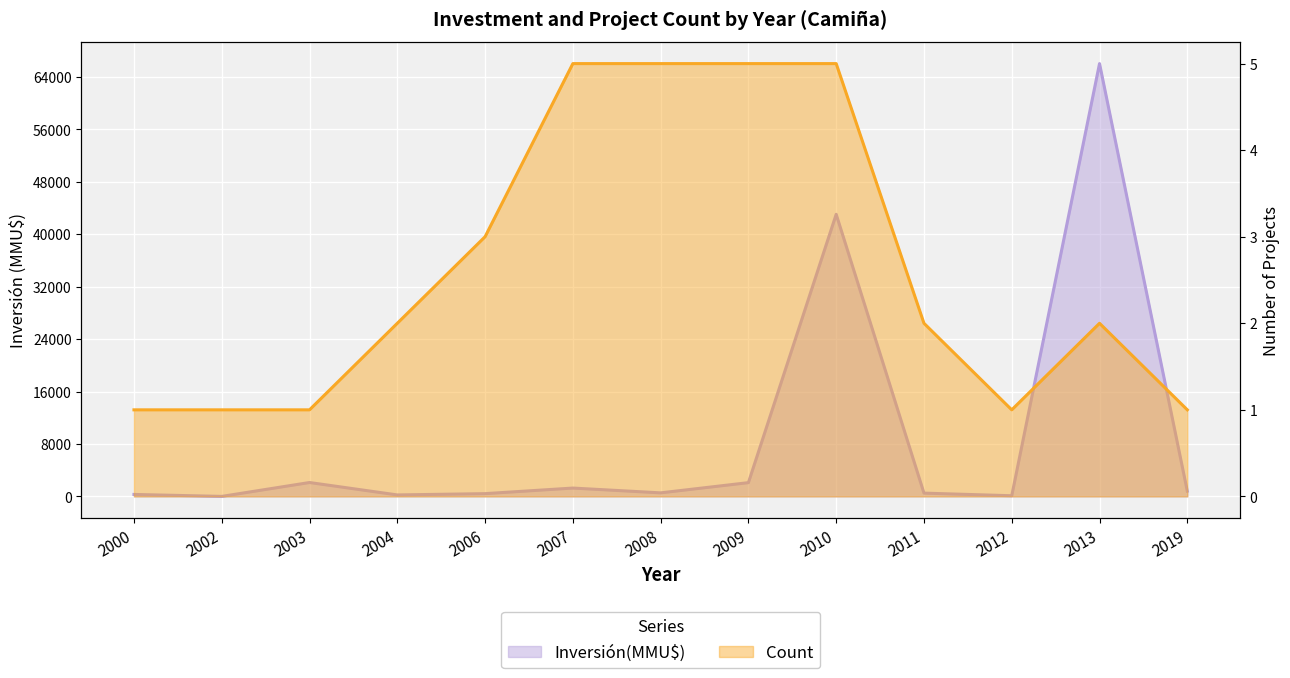

How many intersections are there between Inversión(MMU$) and Count?

2